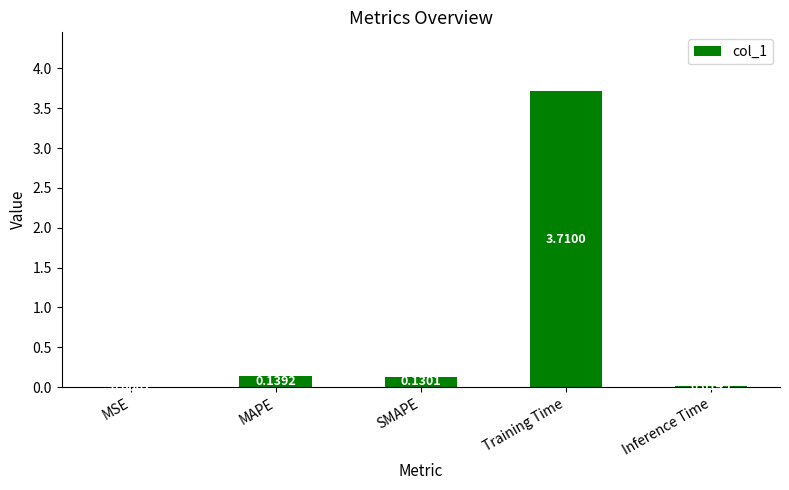

Which label corresponds to the largest value in the chart?

Training Time